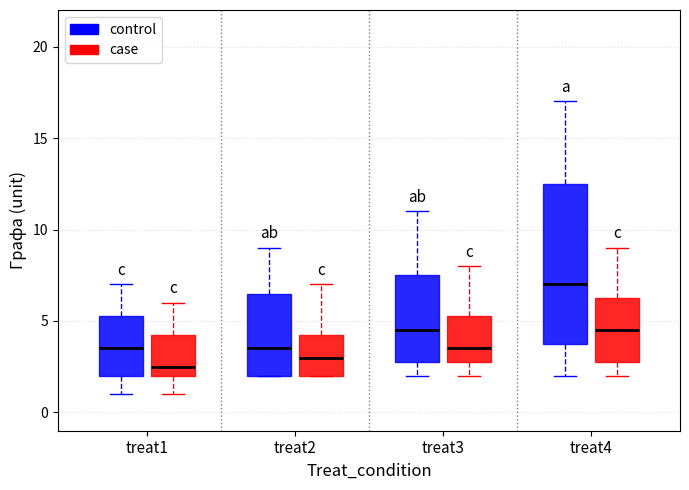

Comparing the boxes themselves (not the whiskers), which one is the tallest?

treat4 (control)